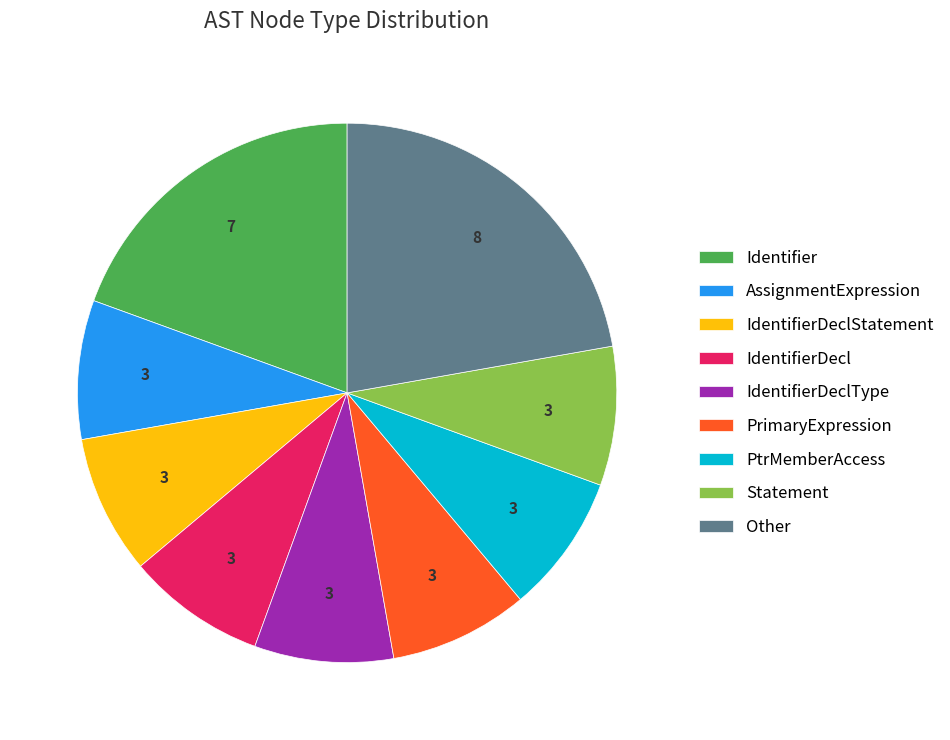

Is there any slice that represents more than half of the pie?

No